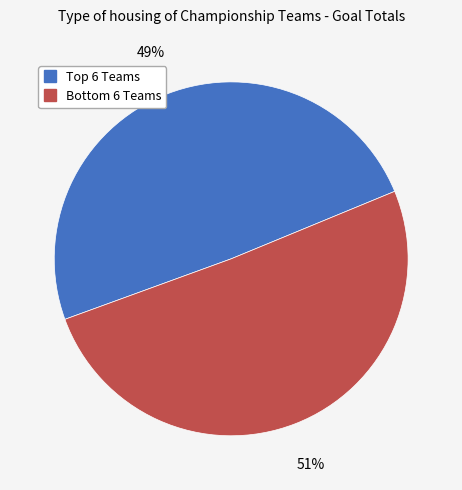

Is there any slice that represents more than half of the pie?

Yes